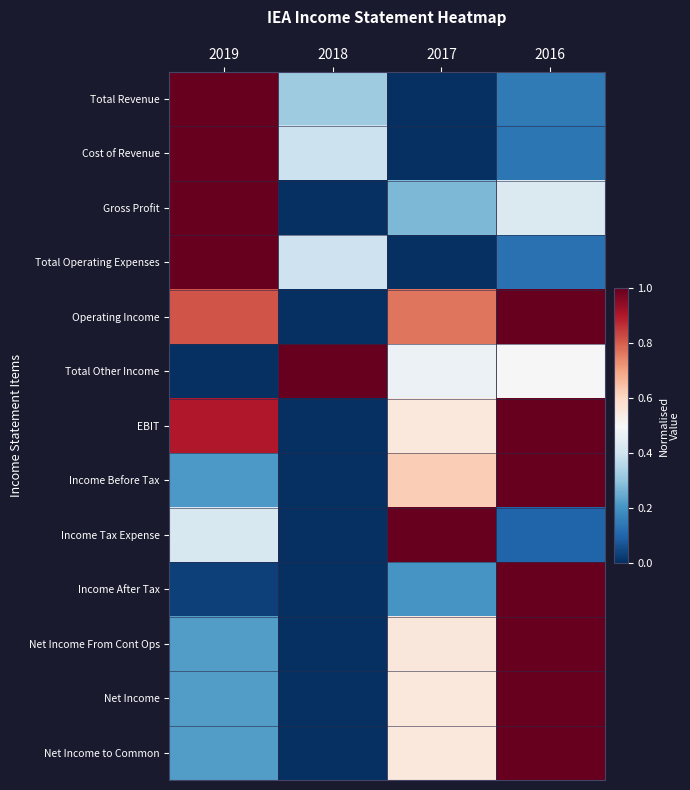

What is the spread (max minus min) of values at 2016?

0.9